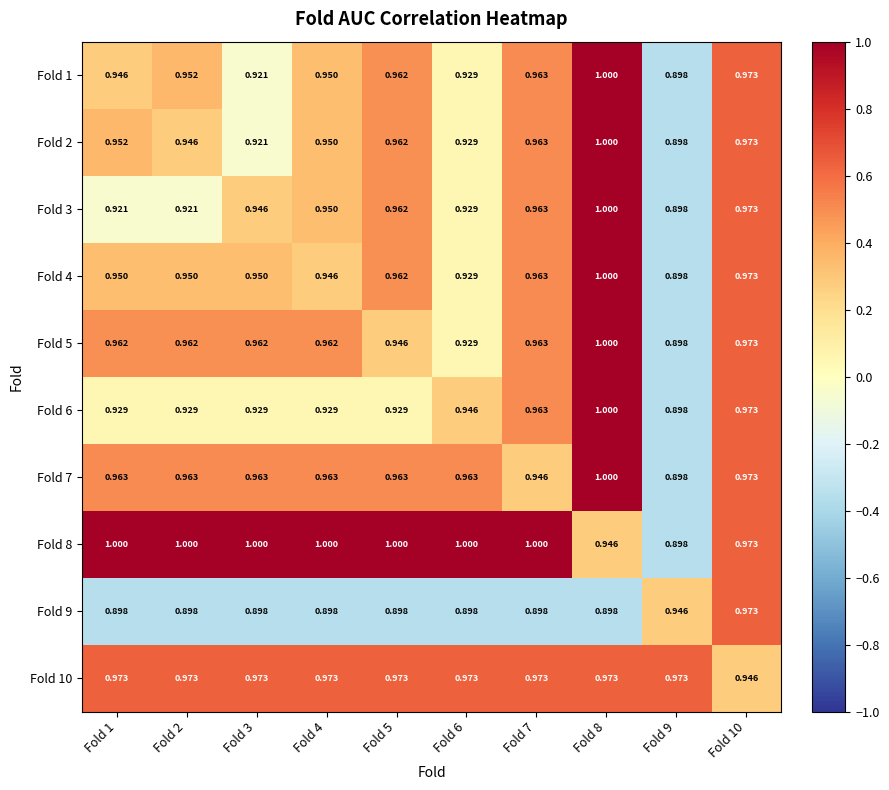

Reading left to right, what are all the values shown in this chart?

Fold 1: Fold 1=0.9	Fold 2=1.0	Fold 3=0.9	Fold 4=0.9	Fold 5=1.0	Fold 6=0.9	Fold 7=1.0	Fold 8=1.0	Fold 9=0.9	Fold 10=1.0
Fold 2: Fold 1=1.0	Fold 2=0.9	Fold 3=0.9	Fold 4=0.9	Fold 5=1.0	Fold 6=0.9	Fold 7=1.0	Fold 8=1.0	Fold 9=0.9	Fold 10=1.0
Fold 3: Fold 1=0.9	Fold 2=0.9	Fold 3=0.9	Fold 4=0.9	Fold 5=1.0	Fold 6=0.9	Fold 7=1.0	Fold 8=1.0	Fold 9=0.9	Fold 10=1.0
Fold 4: Fold 1=0.9	Fold 2=0.9	Fold 3=0.9	Fold 4=0.9	Fold 5=1.0	Fold 6=0.9	Fold 7=1.0	Fold 8=1.0	Fold 9=0.9	Fold 10=1.0
Fold 5: Fold 1=1.0	Fold 2=1.0	Fold 3=1.0	Fold 4=1.0	Fold 5=0.9	Fold 6=0.9	Fold 7=1.0	Fold 8=1.0	Fold 9=0.9	Fold 10=1.0
Fold 6: Fold 1=0.9	Fold 2=0.9	Fold 3=0.9	Fold 4=0.9	Fold 5=0.9	Fold 6=0.9	Fold 7=1.0	Fold 8=1.0	Fold 9=0.9	Fold 10=1.0
Fold 7: Fold 1=1.0	Fold 2=1.0	Fold 3=1.0	Fold 4=1.0	Fold 5=1.0	Fold 6=1.0	Fold 7=0.9	Fold 8=1.0	Fold 9=0.9	Fold 10=1.0
Fold 8: Fold 1=1.0	Fold 2=1.0	Fold 3=1.0	Fold 4=1.0	Fold 5=1.0	Fold 6=1.0	Fold 7=1.0	Fold 8=0.9	Fold 9=0.9	Fold 10=1.0
Fold 9: Fold 1=0.9	Fold 2=0.9	Fold 3=0.9	Fold 4=0.9	Fold 5=0.9	Fold 6=0.9	Fold 7=0.9	Fold 8=0.9	Fold 9=0.9	Fold 10=1.0
Fold 10: Fold 1=1.0	Fold 2=1.0	Fold 3=1.0	Fold 4=1.0	Fold 5=1.0	Fold 6=1.0	Fold 7=1.0	Fold 8=1.0	Fold 9=1.0	Fold 10=0.9